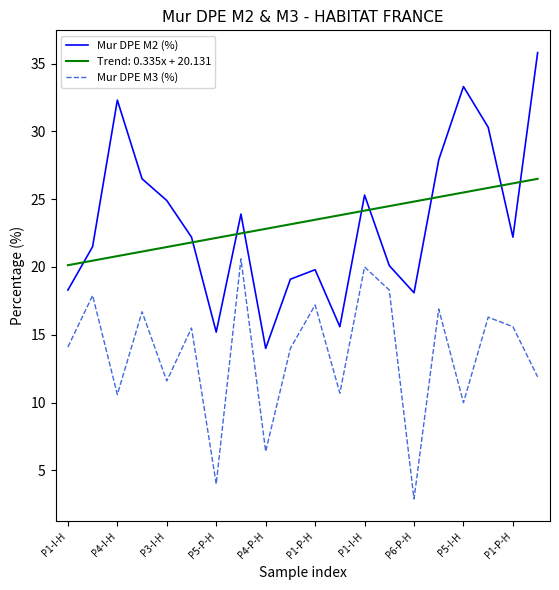

How many values in the Mur DPE M2 (%) series exceed 22?

11